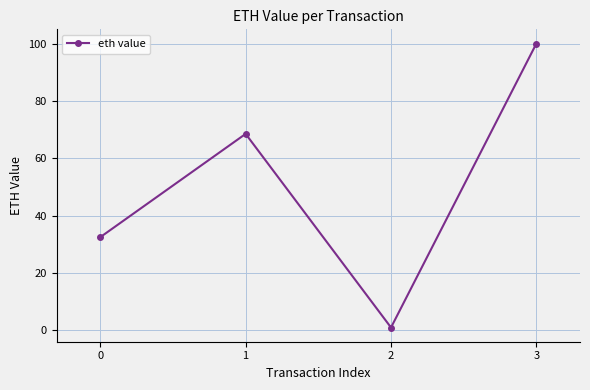

Which label corresponds to the largest value in the chart?

3